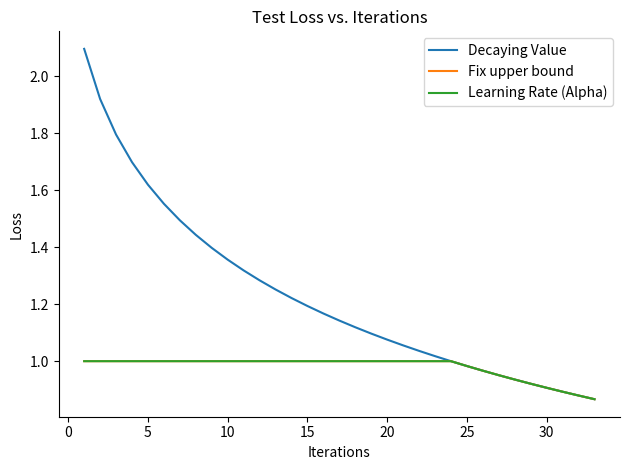

Reading right to left, transcribe all the data shown in this chart.

Decaying Value: 0.9	0.9	0.9	0.9	0.9	0.9	1.0	1.0	1.0	1.0	1.0	1.0	1.1	1.1	1.1	1.1	1.1	1.2	1.2	1.2	1.3	1.3	1.3	1.4	1.4	1.4	1.5	1.6	1.6	1.7	1.8	1.9	2.1
Fix upper bound: 0.9	0.9	0.9	0.9	0.9	0.9	1.0	1.0	1.0	1.0	1.0	1.0	1.0	1.0	1.0	1.0	1.0	1.0	1.0	1.0	1.0	1.0	1.0	1.0	1.0	1.0	1.0	1.0	1.0	1.0	1.0	1.0	1.0
Learning Rate (Alpha): 0.9	0.9	0.9	0.9	0.9	0.9	1.0	1.0	1.0	1.0	1.0	1.0	1.0	1.0	1.0	1.0	1.0	1.0	1.0	1.0	1.0	1.0	1.0	1.0	1.0	1.0	1.0	1.0	1.0	1.0	1.0	1.0	1.0